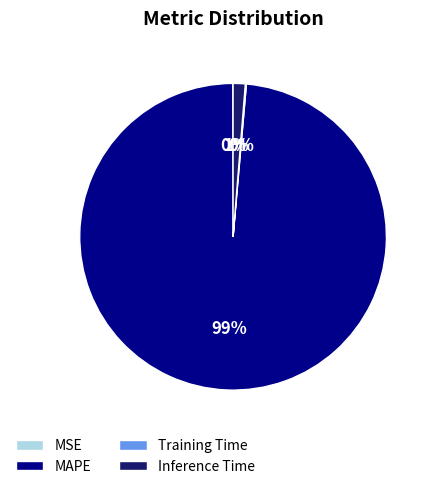

To the nearest percent, what is the average slice percentage?

25%